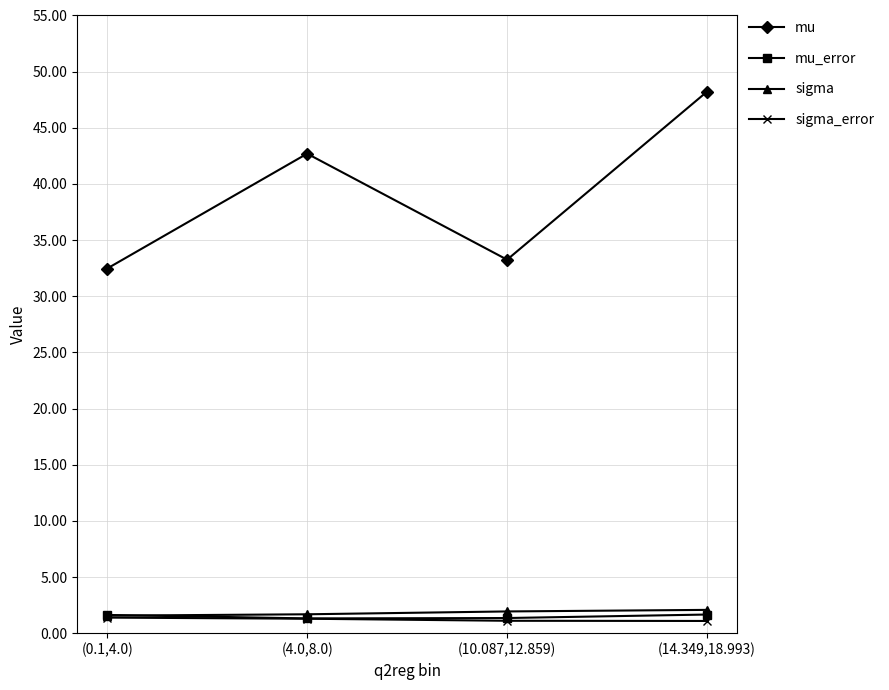

What is the difference between the maximum and second lowest values in the mu_error series?

0.3